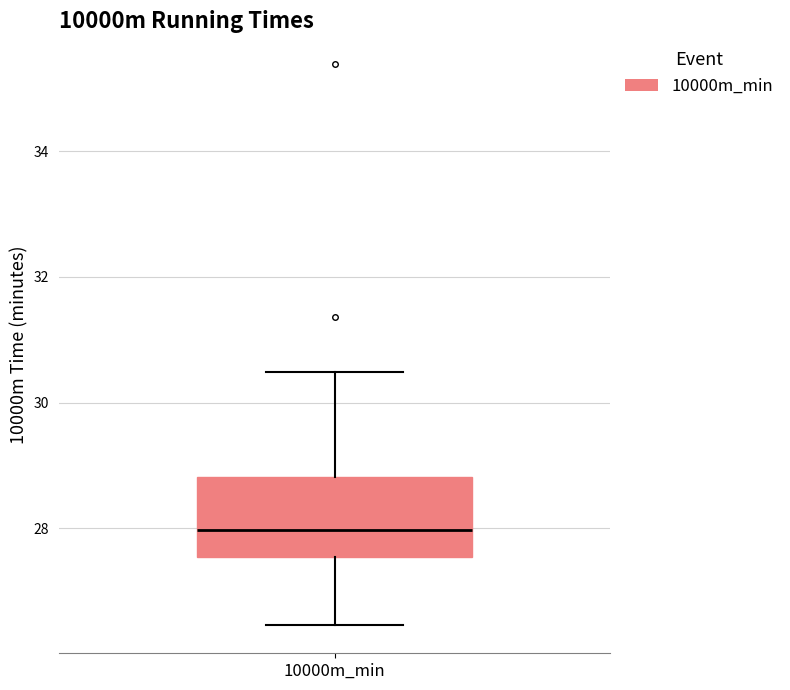

Read this box plot against the y-axis: the position of the median line, the range covered by the box, and the ends of both whiskers. The values are not printed on the chart, so give them approximately, as read against the axis.

median 28.0, box 27.6 to 28.8, whiskers 26.4 to 30.4